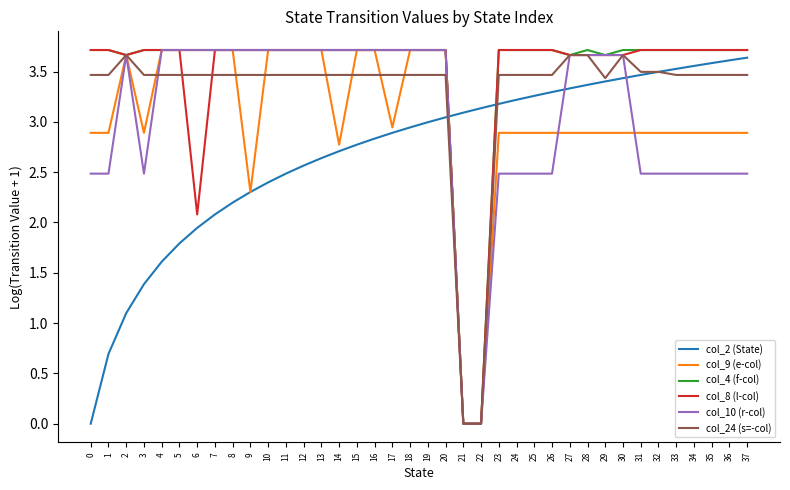

Does the chart have visible grid lines?

No